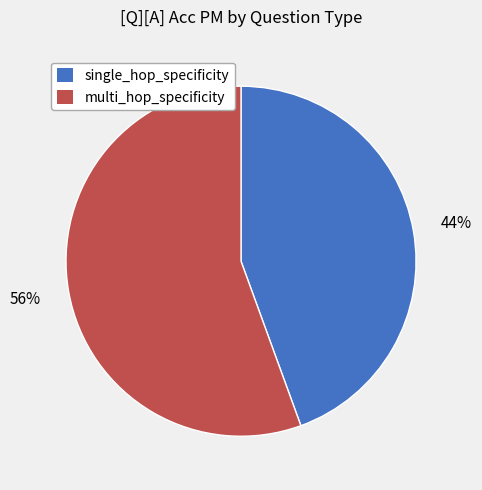

To the nearest percent, what is the combined percentage of single_hop_specificity and multi_hop_specificity?

100%